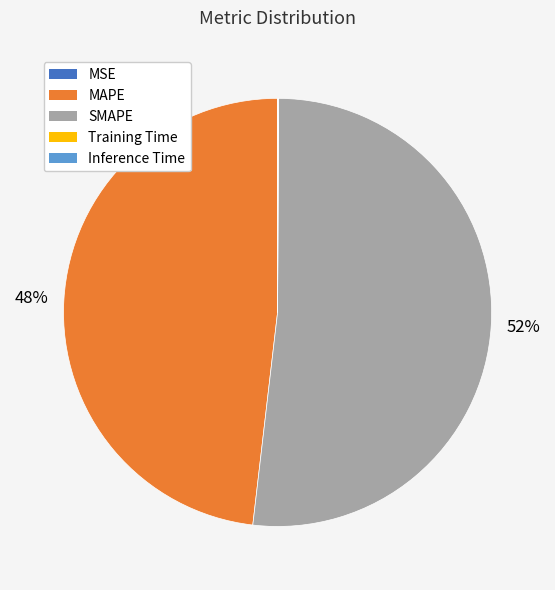

To the nearest percent, what is the average slice percentage?

20%